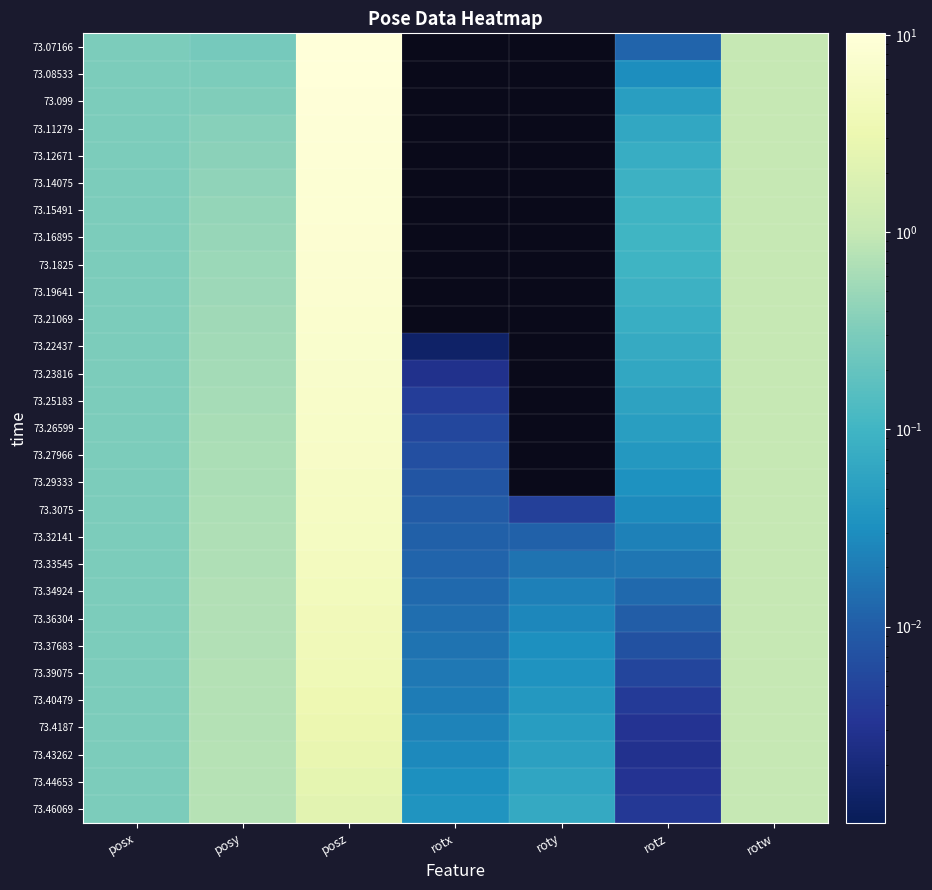

At rotx, list the series in order from smallest to largest.

73.14075, 73.12671, 73.15491, 73.11279, 73.16895, 73.099, 73.1825, 73.08533, 73.19641, 73.07166, 73.21069, 73.22437, 73.23816, 73.25183, 73.26599, 73.27966, 73.29333, 73.3075, 73.32141, 73.33545, 73.34924, 73.36304, 73.37683, 73.39075, 73.40479, 73.4187, 73.43262, 73.44653, 73.46069